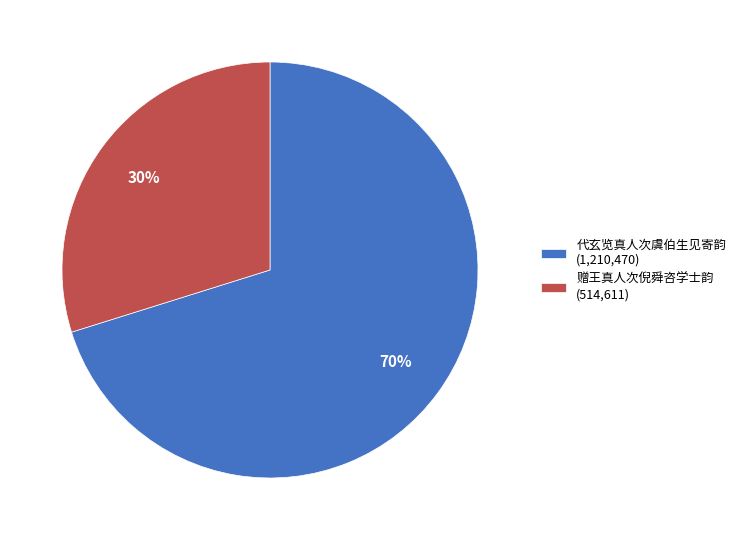

Combined, do 代玄览真人次虞伯生见寄韵 (1,210,470) and 赠王真人次倪舜咨学士韵 (514,611) account for over 50%?

Yes